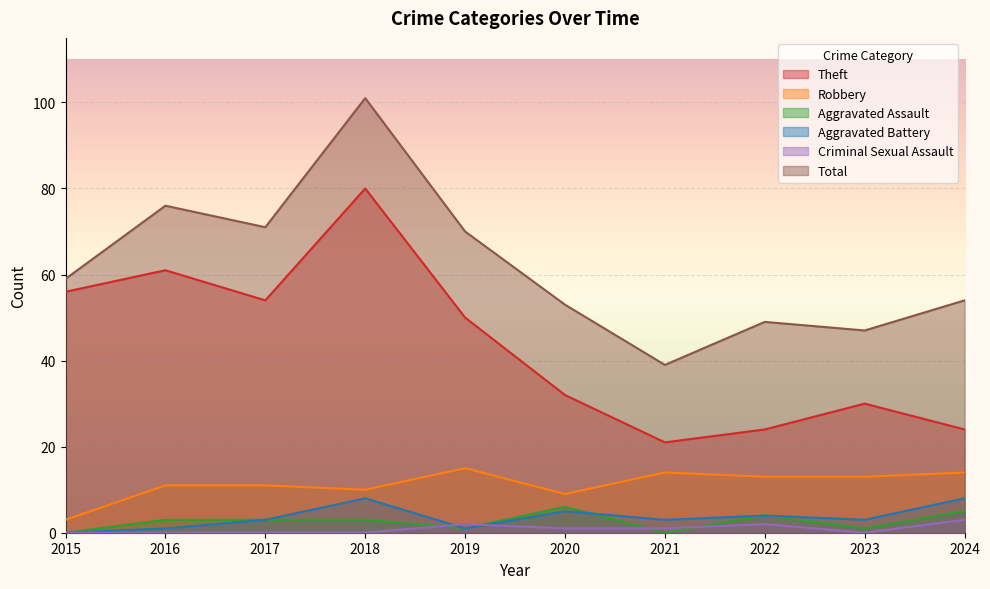

True or false: Aggravated Battery and Robbery cross at least once.

False